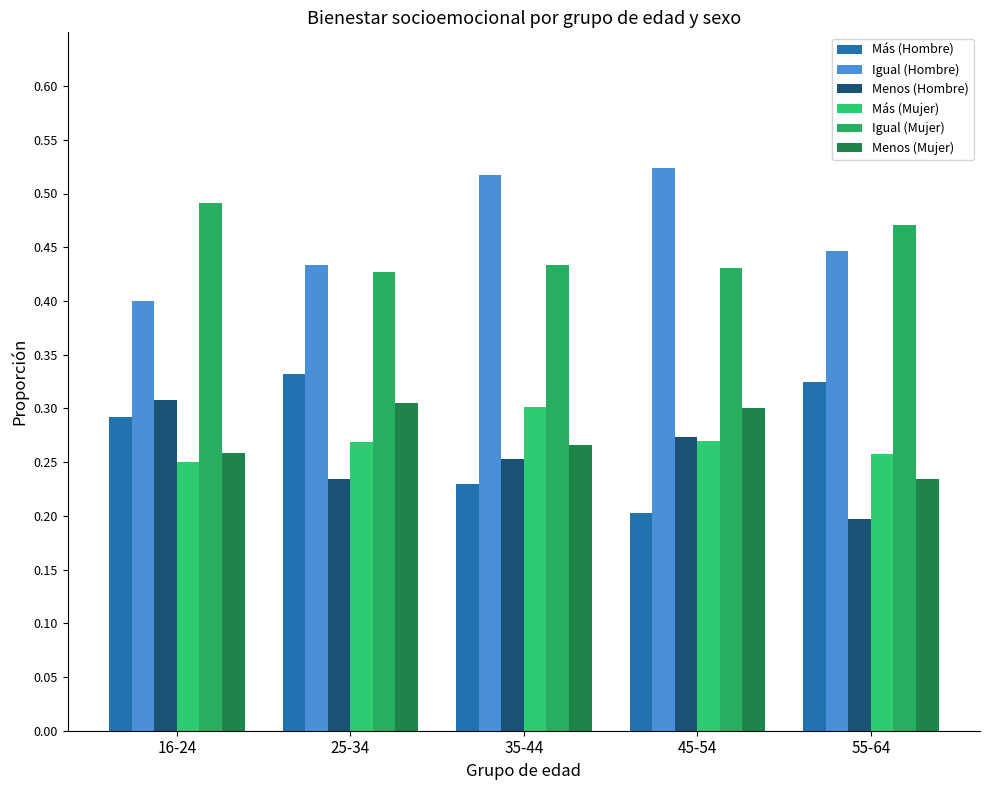

What is the total value across all series at 25-34?

2.0